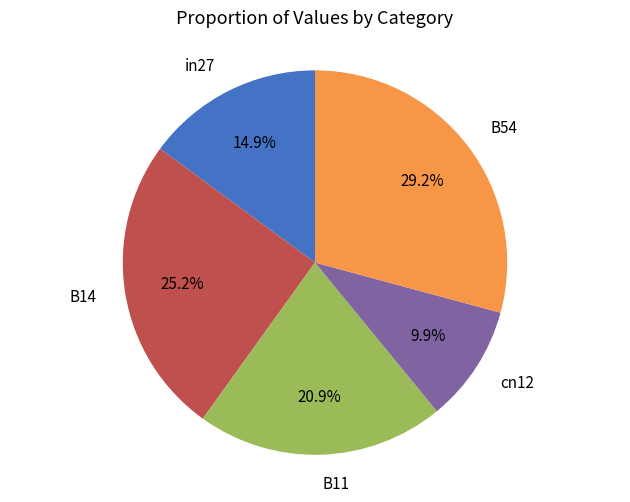

Rank the categories by value from lowest to highest.

cn12, in27, B11, B14, B54